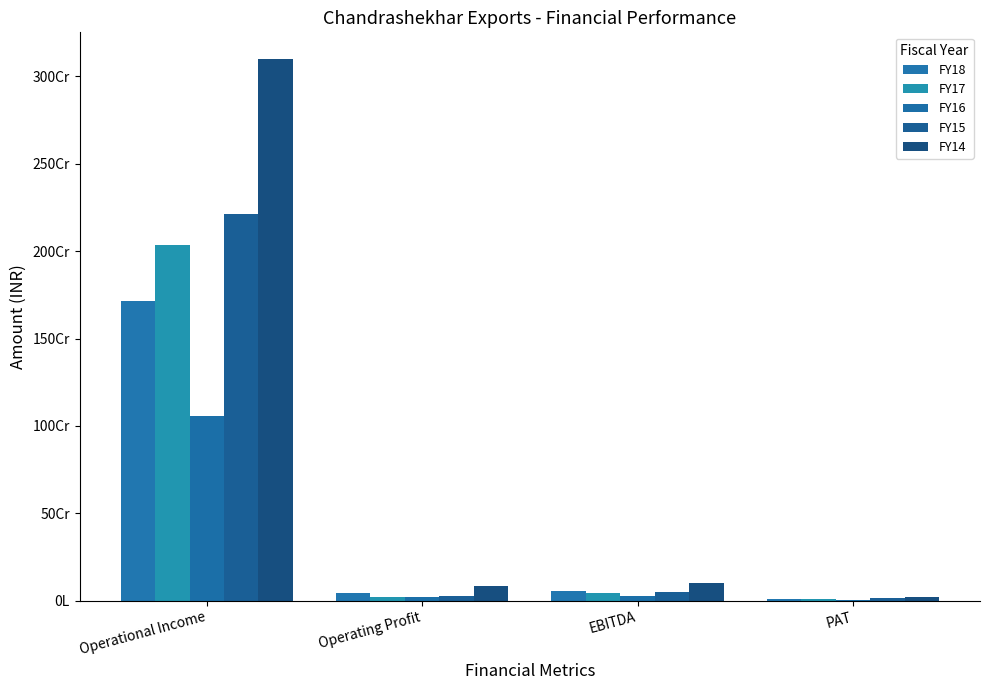

At which category is the sum across all series the highest?

Operational Income